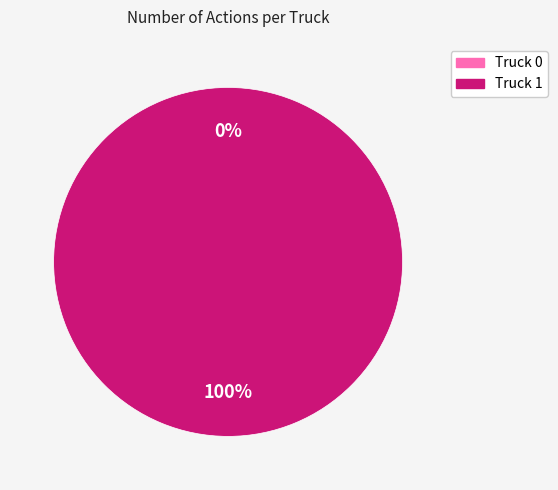

Which slice is the largest?

Truck 1